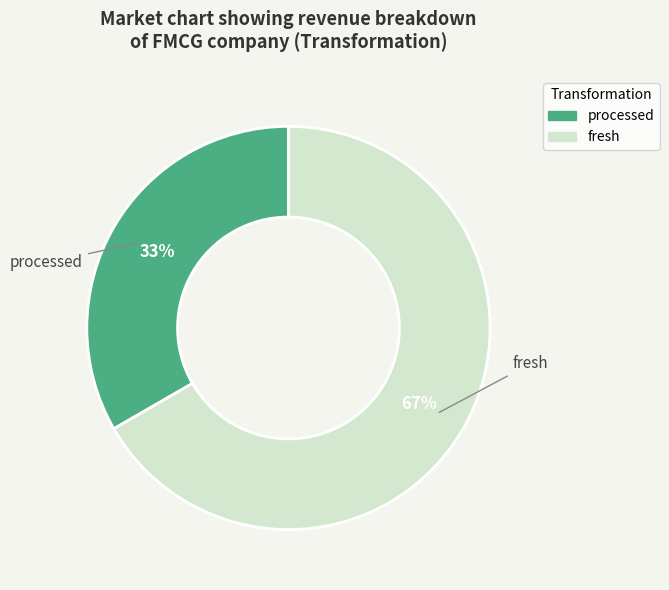

To the nearest percent, what is the combined percentage of fresh and processed?

100%